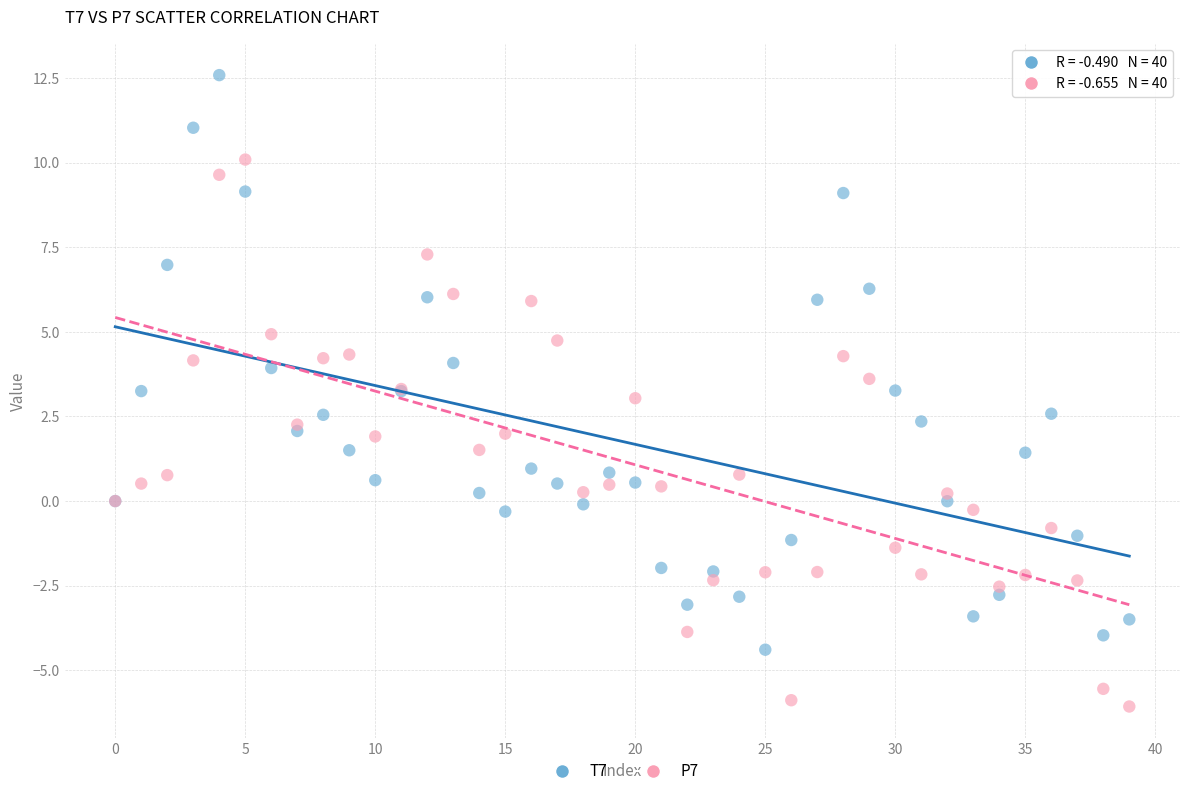

Which series contains the highest Y value?

T7